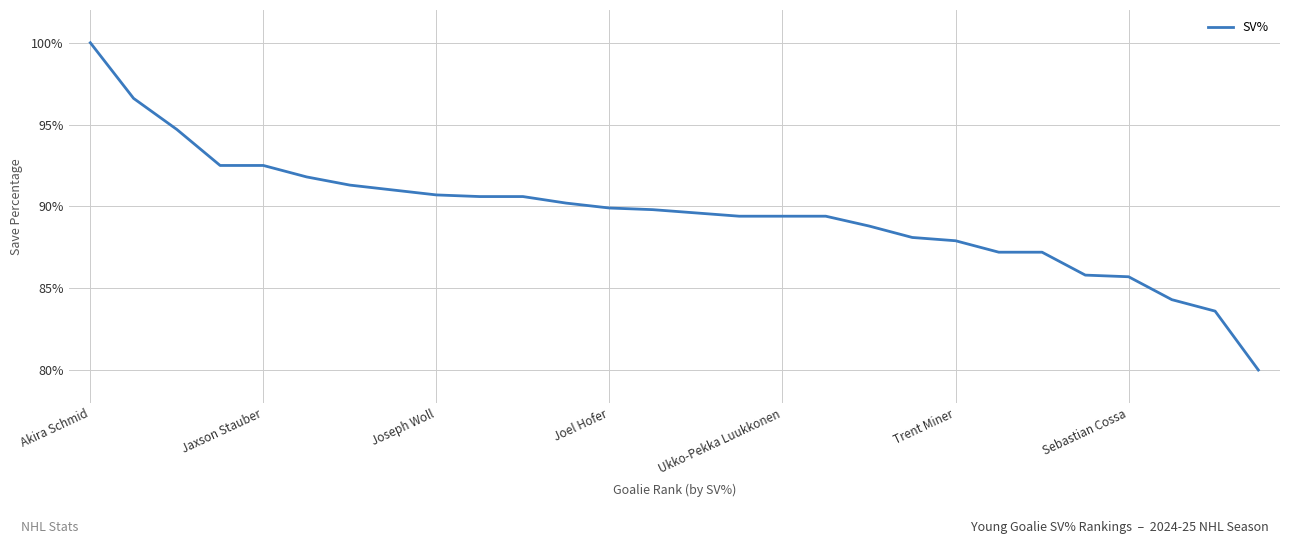

What is the difference between the maximum and minimum values?

20.0